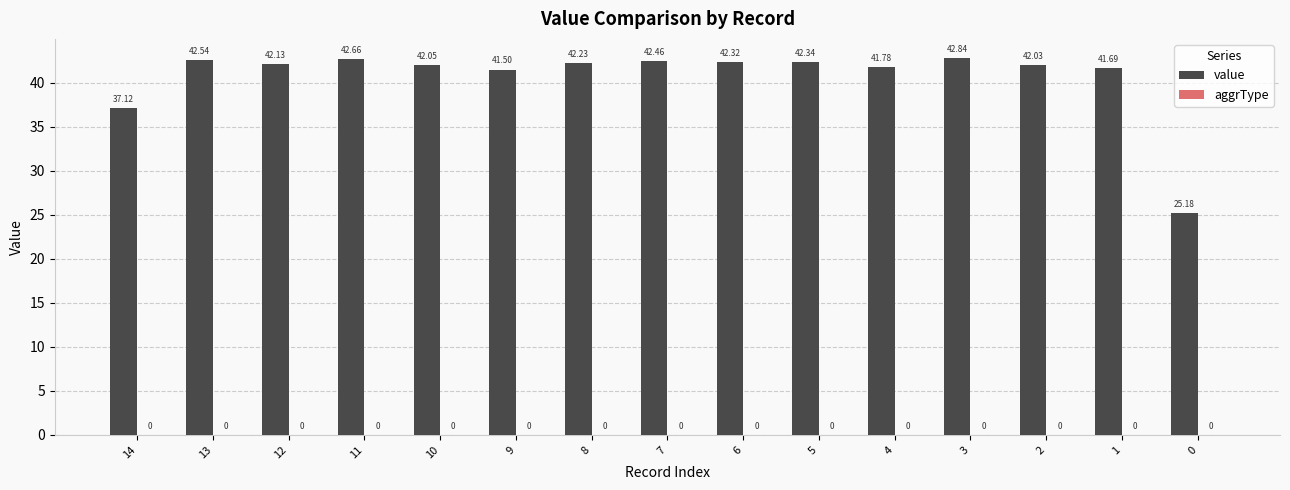

What is the average value?

40.7